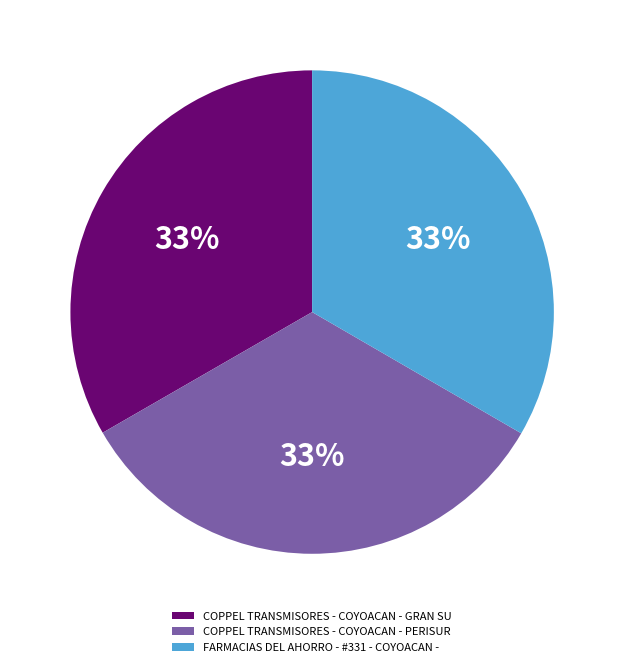

Does COPPEL TRANSMISORES - COYOACAN - GRAN SU account for over 50% of the chart?

No